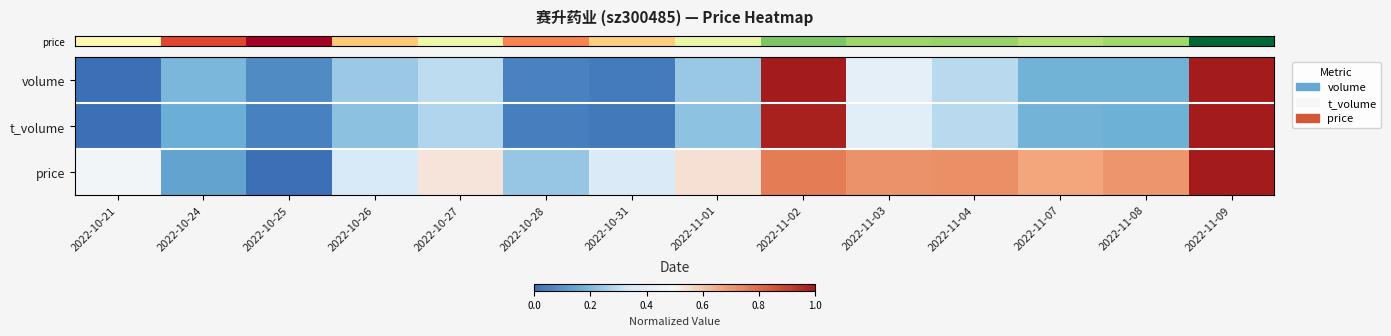

What is the total value across all series at 2022-11-09?

3.0